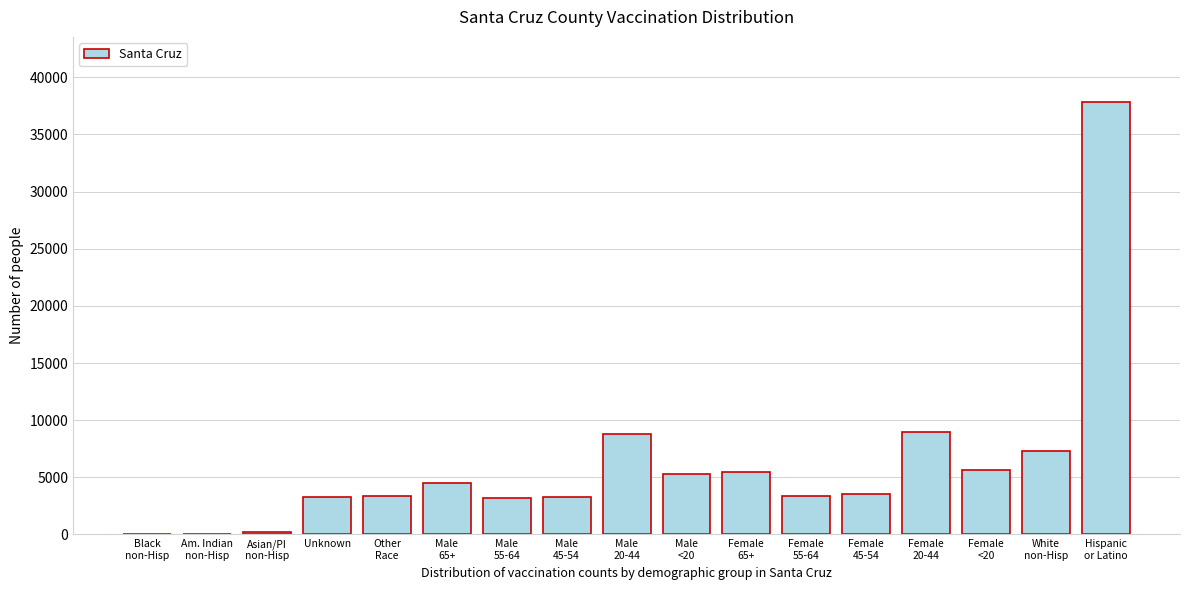

What is the maximum value shown in the chart?

37859